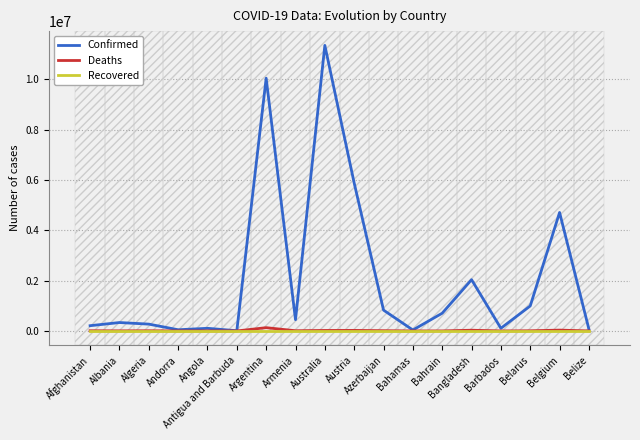

Which series has the largest total across all categories?

Confirmed